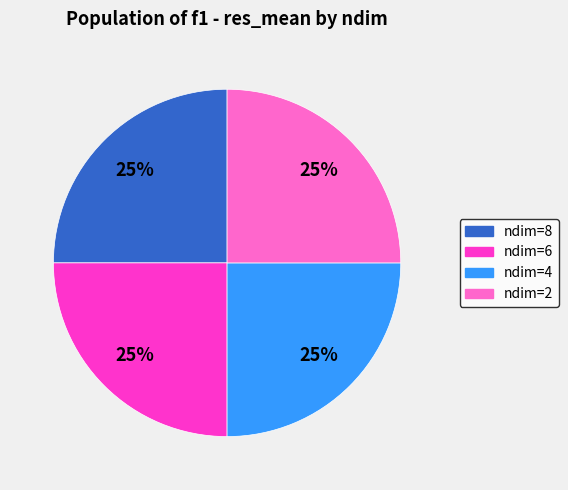

True or false: ndim=4 accounts for 25% of the total.

True